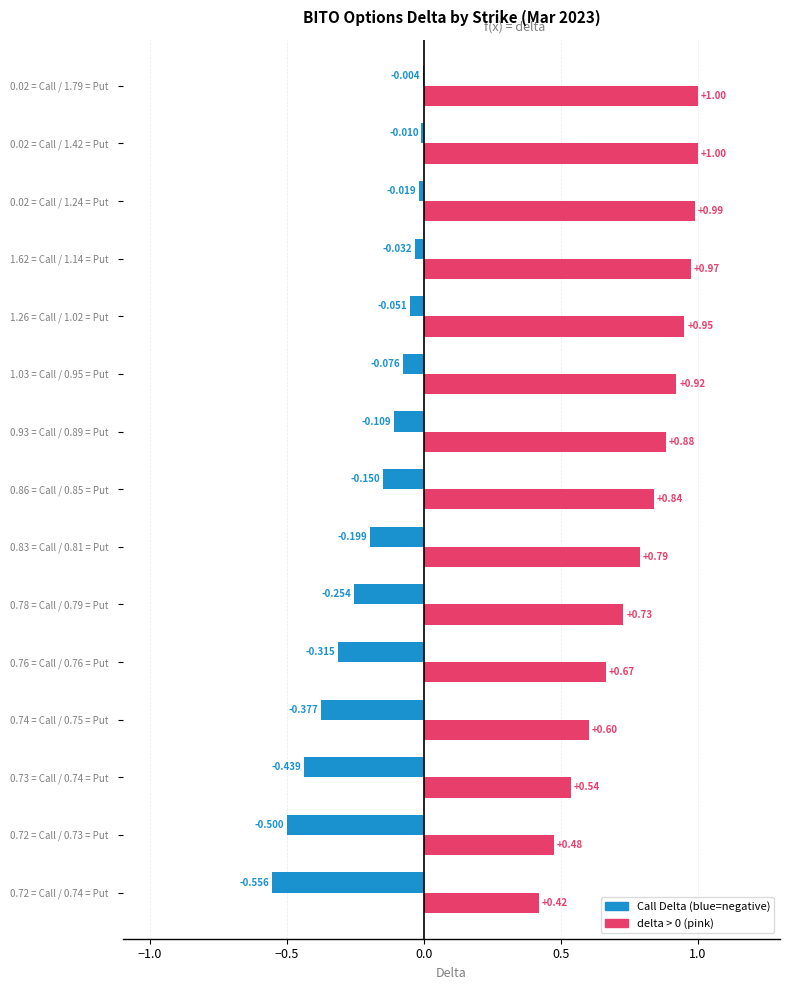

How many data points does each series have?

15